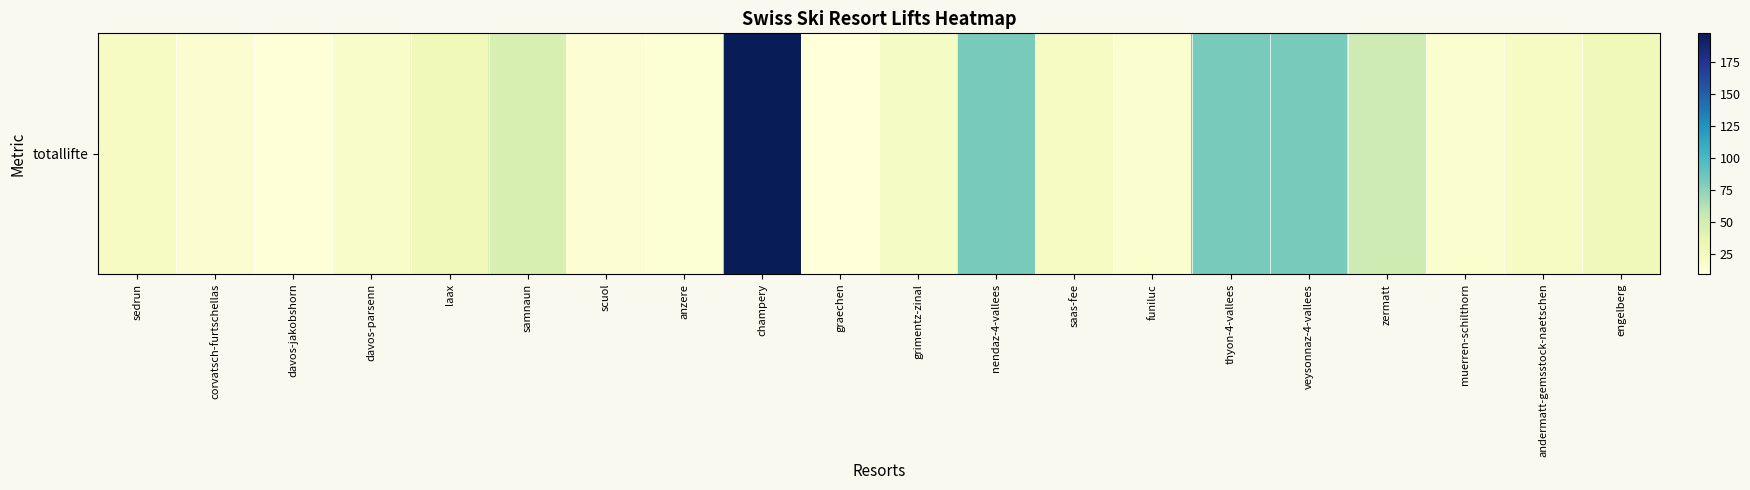

Where does the data first go above 22?

laax